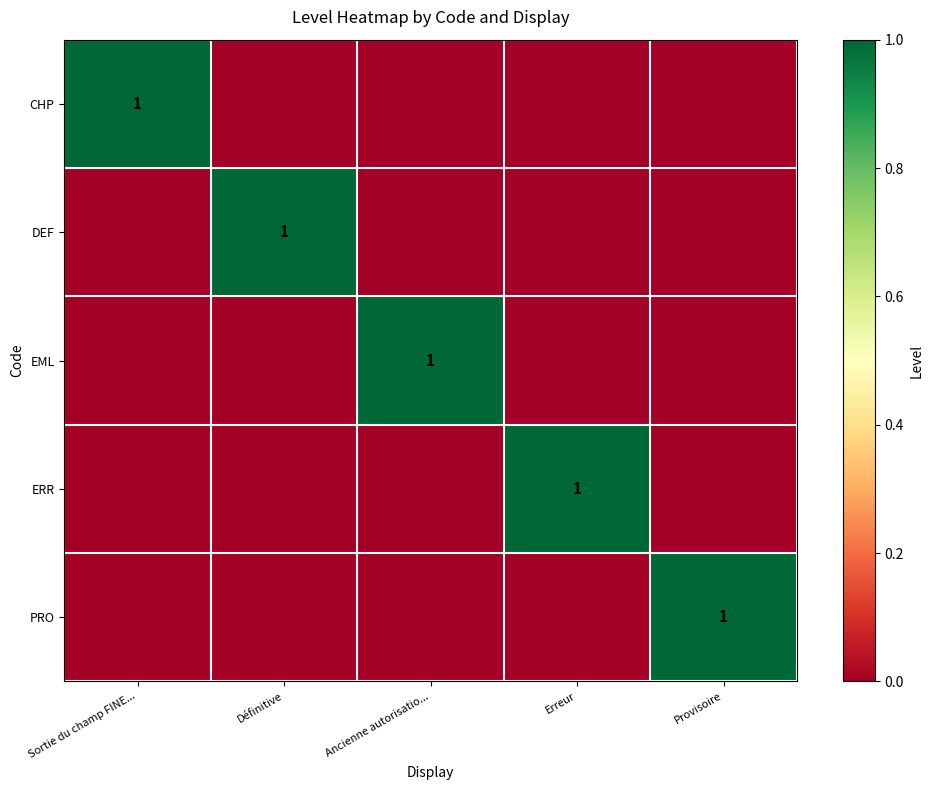

Which has a higher value, Provisoire or Définitive?

Provisoire